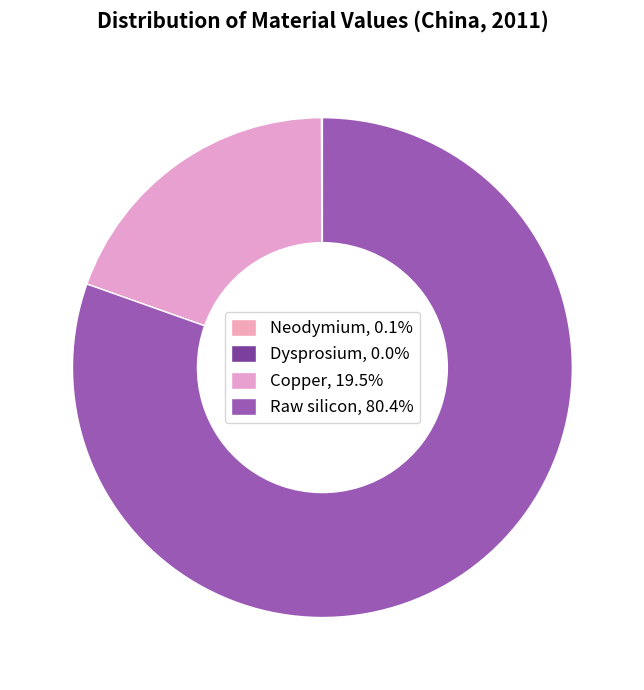

Combined, what portion of the pie is Neodymium and Copper?

19.6%